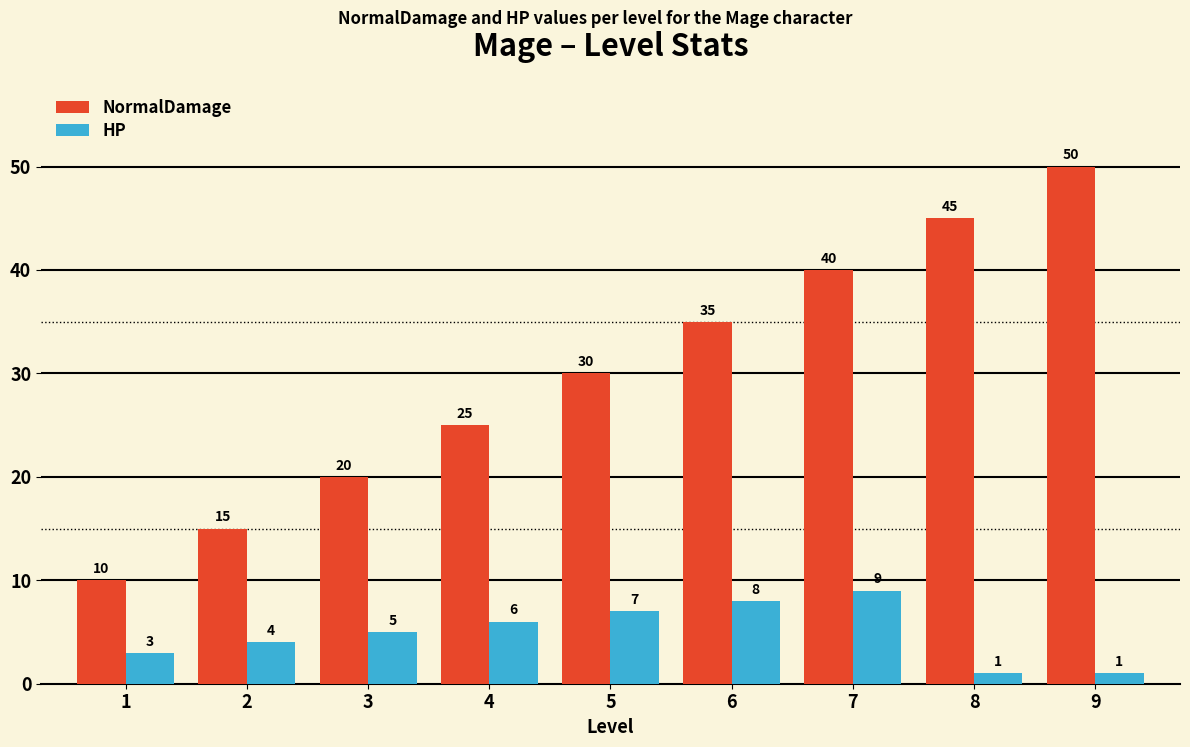

The value of NormalDamage at 9 is 50. True or false?

True